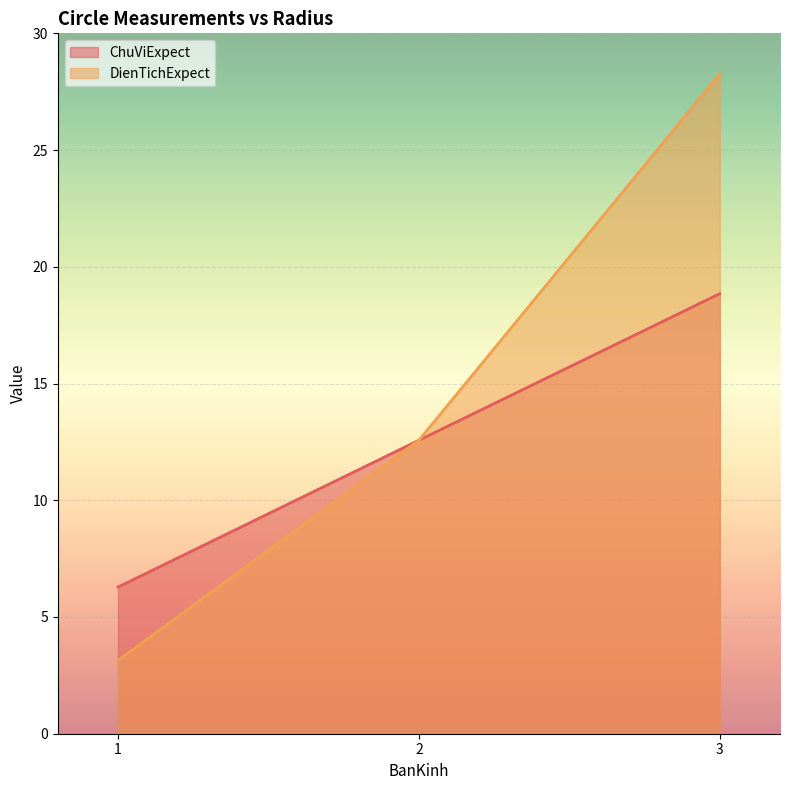

How many lines are shown in the chart?

2